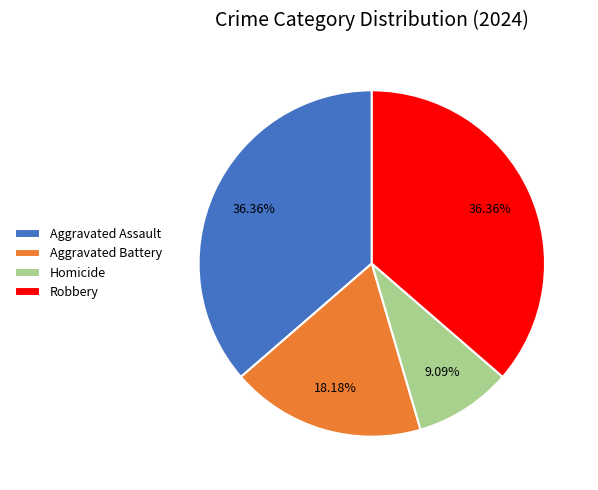

Does Aggravated Battery account for over 50% of the chart?

No